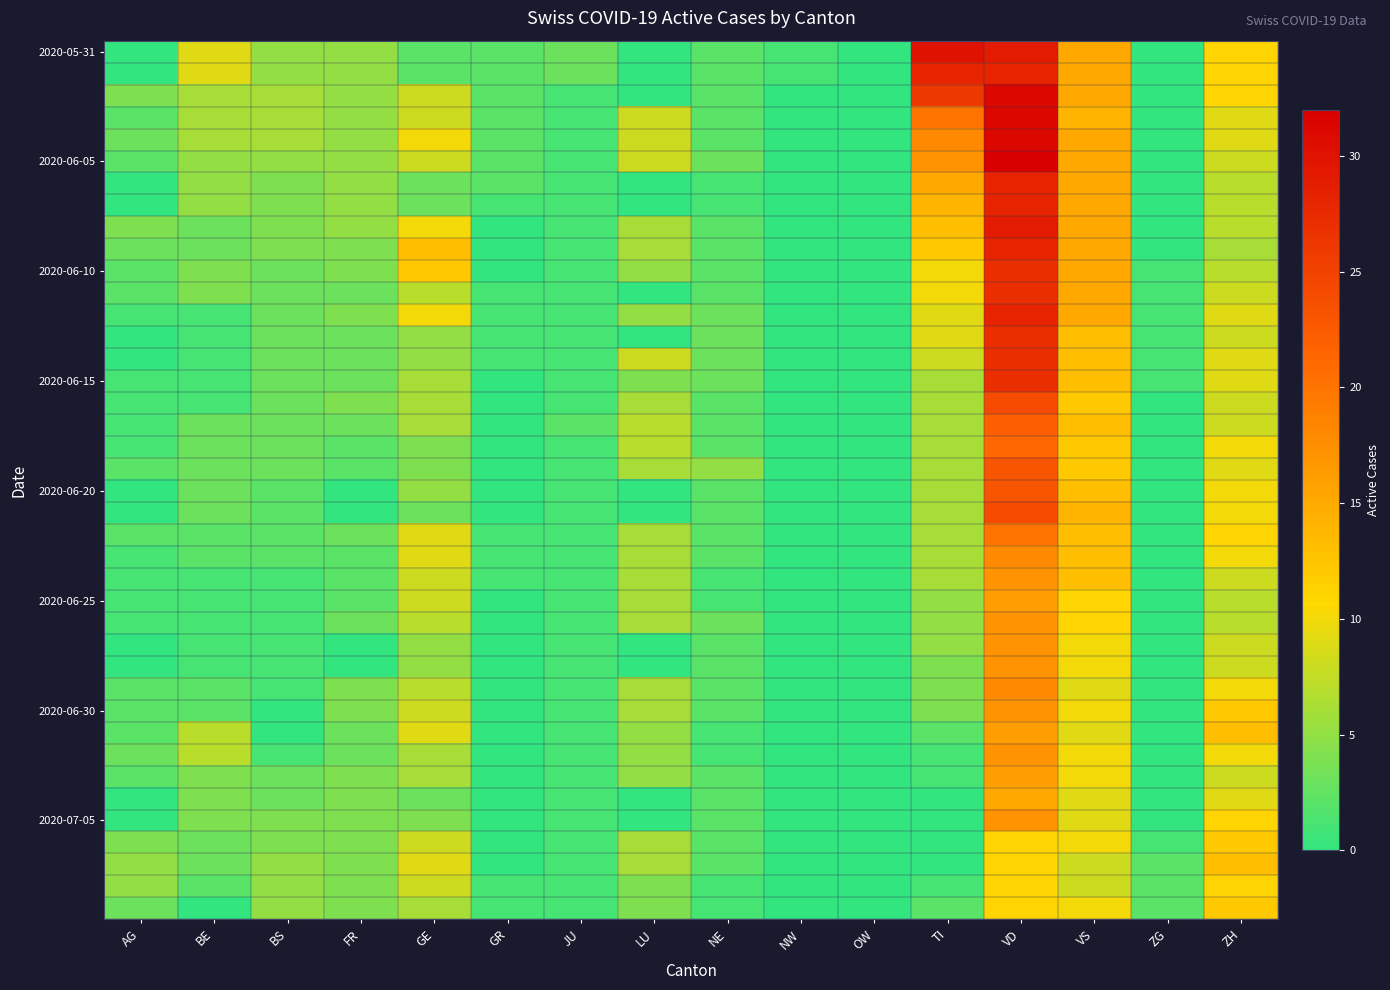

Which series has the largest range (max minus min)?

2020-06-05